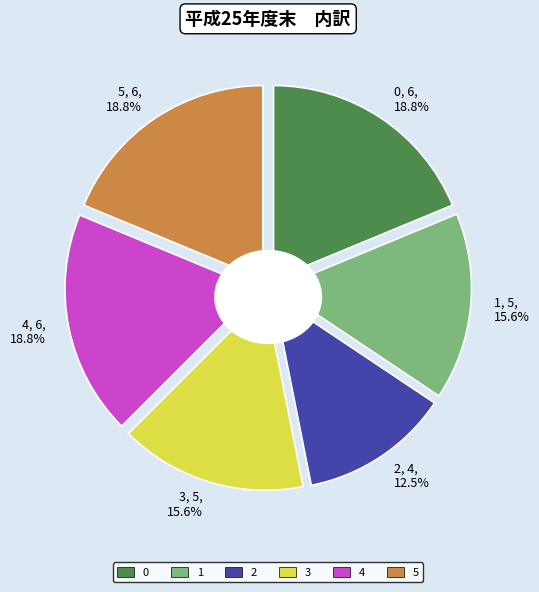

Between 4 and 2, which is larger?

4